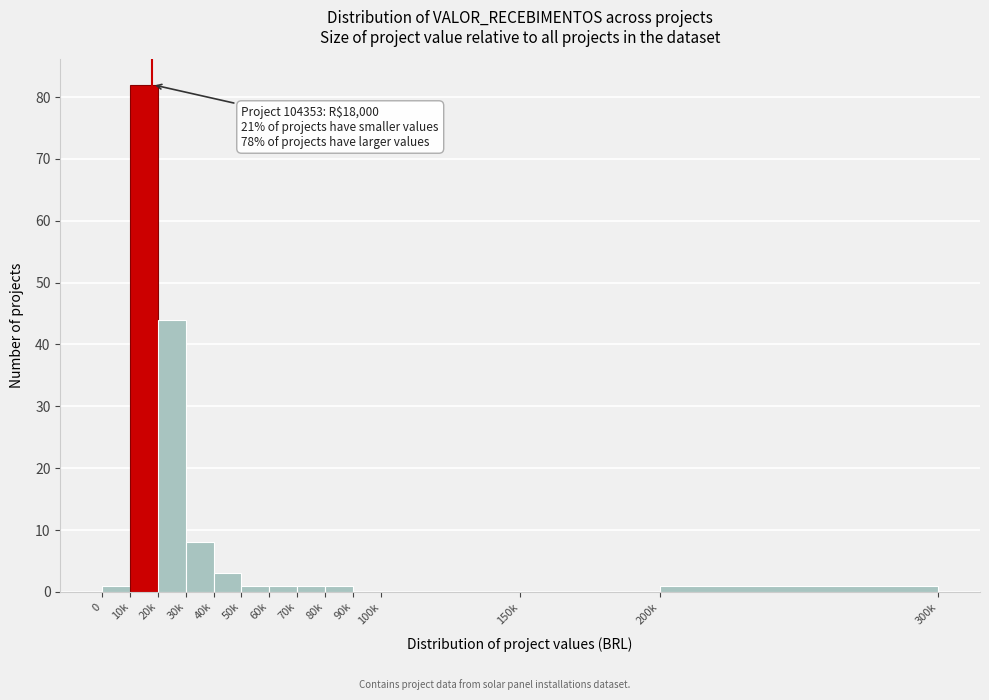

Reading right to left, extract all data points from this chart.

200k=1	150k=0	100k=0	90k=0	80k=1	70k=1	60k=1	50k=1	40k=3	30k=8	20k=44	10k=82	0=1